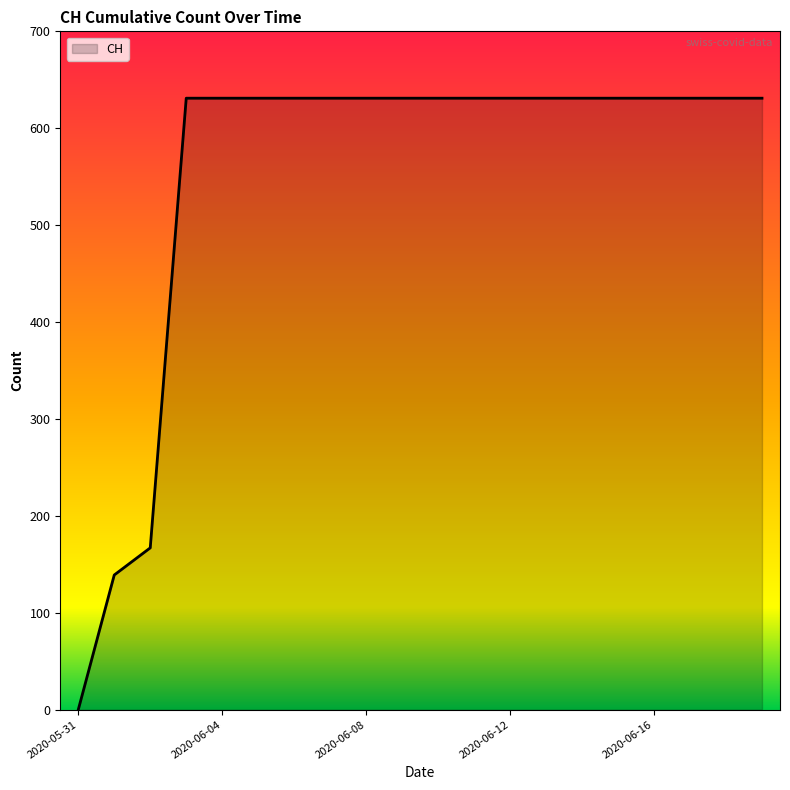

What is the maximum value shown in the chart?

631